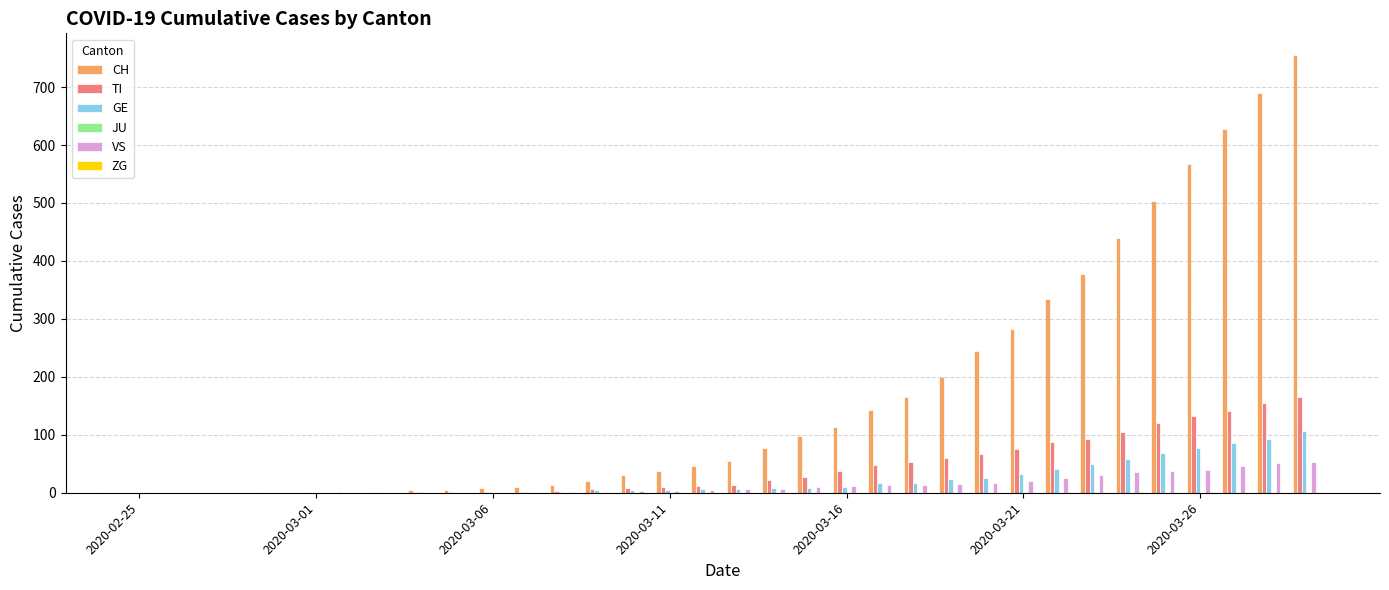

Which series has the largest total across all categories?

CH